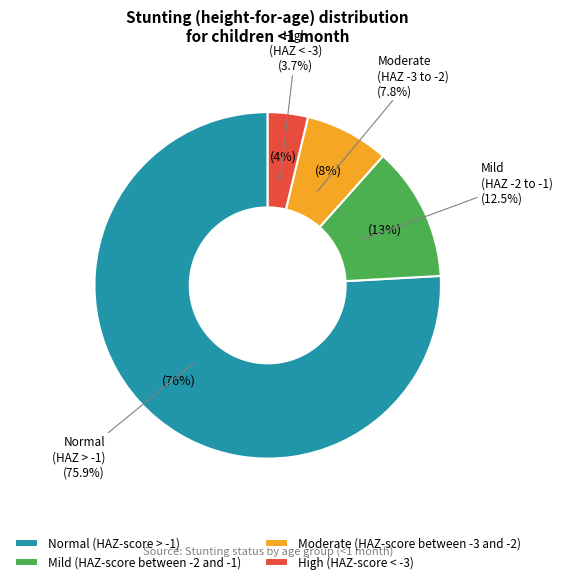

Which category accounts for the majority?

Normal (HAZ-score > -1)